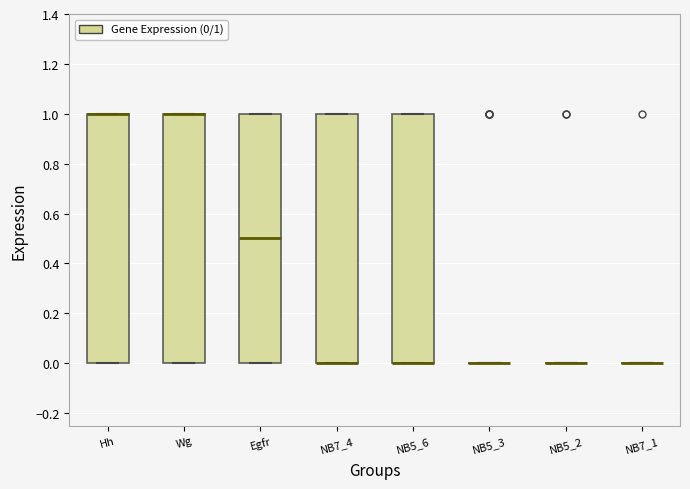

Where is the lower edge of the box for NB7_4 on the y-axis? The values are not printed on the chart, so give them approximately, as read against the axis.

0.0